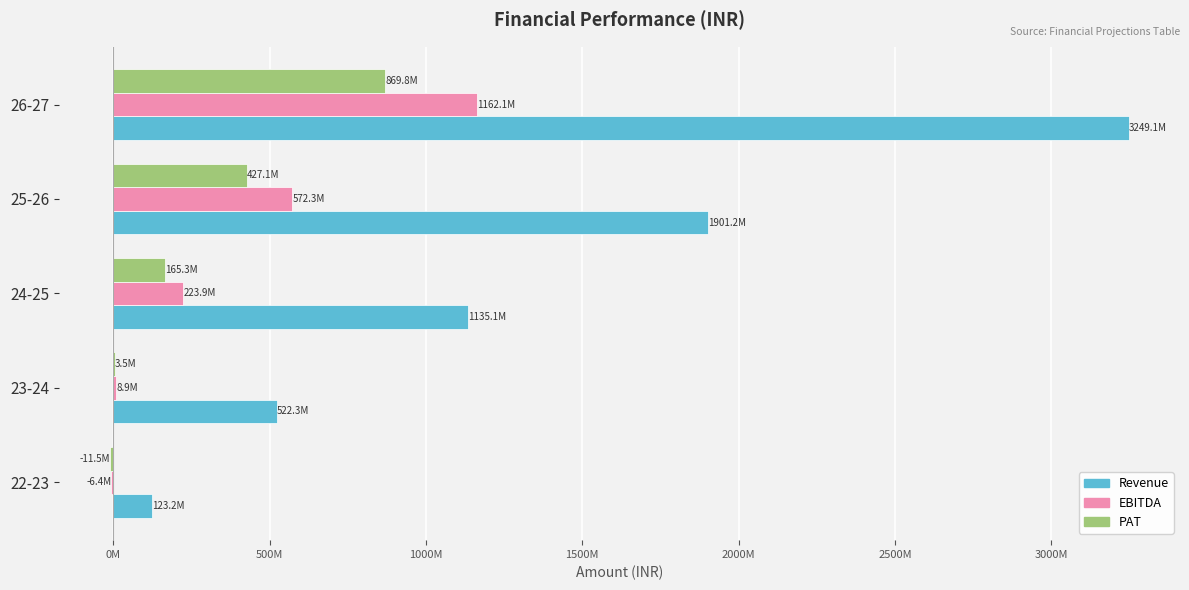

Where is Revenue nearest to the value 1686165360?

25-26